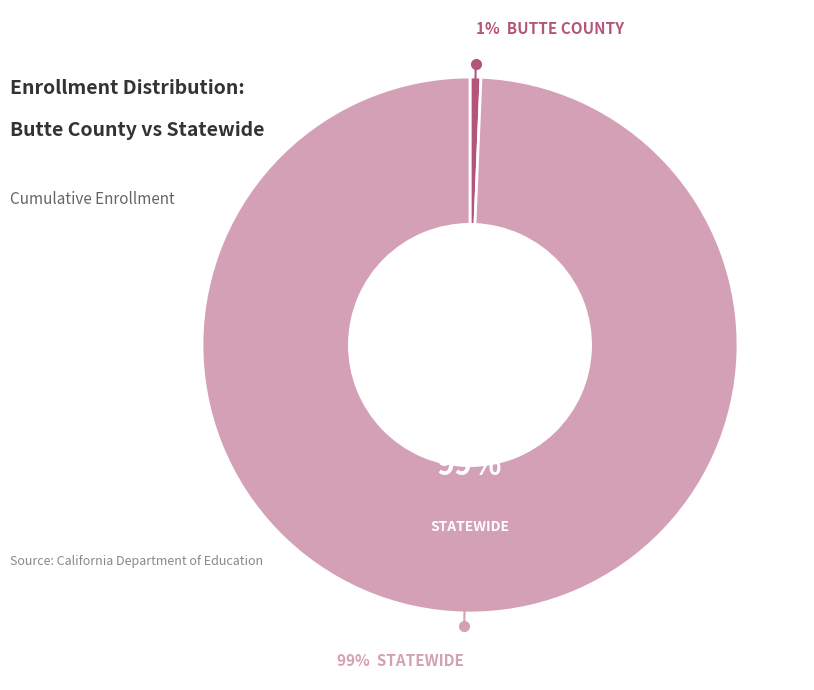

How many slices are in this pie chart?

2